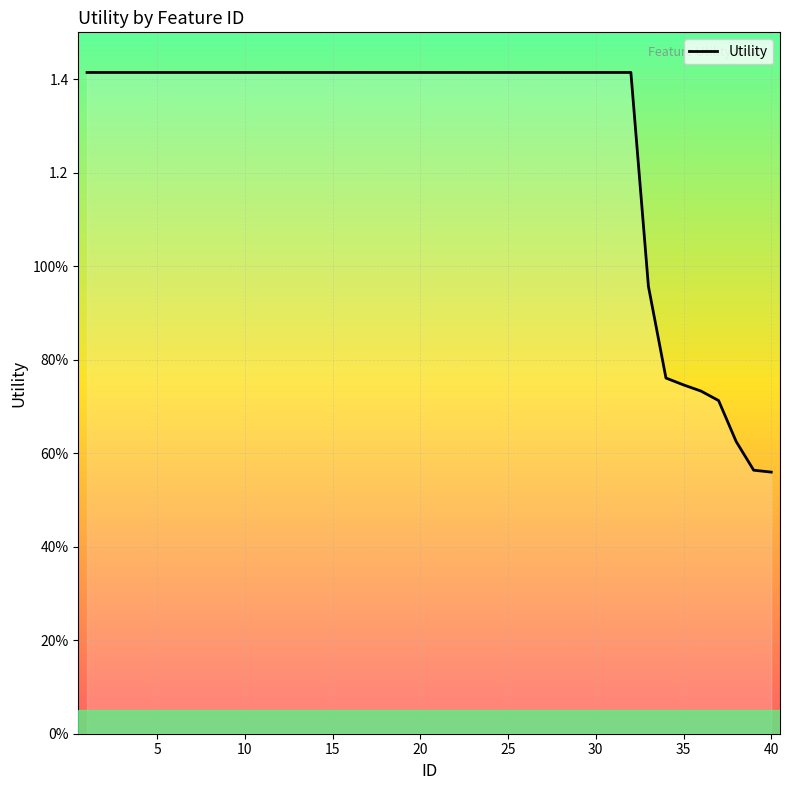

Is this an area chart (filled region under the line)?

Yes